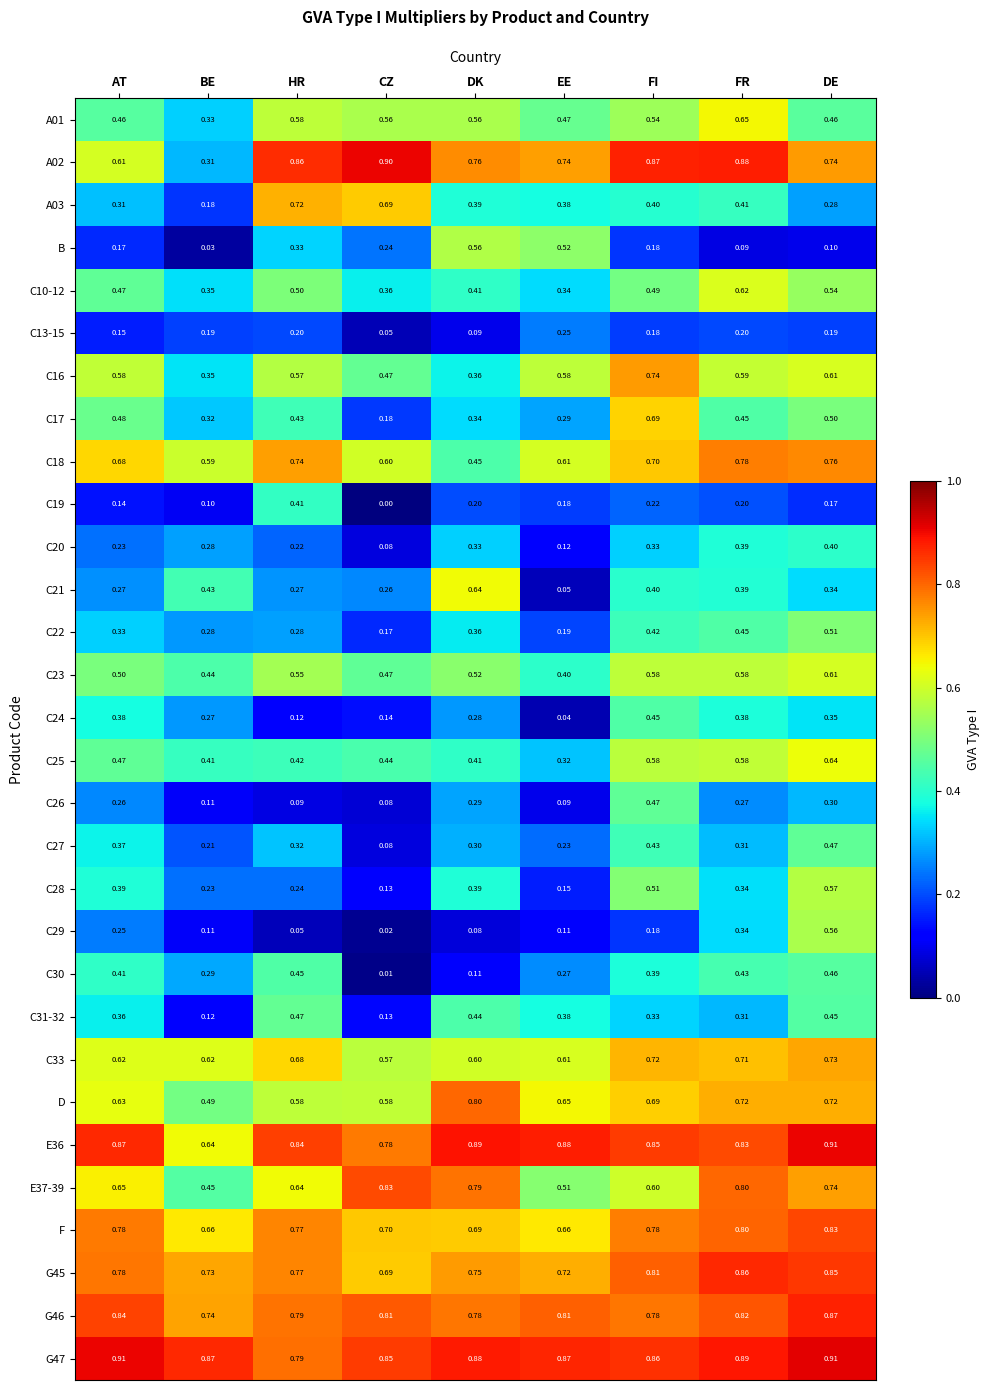

Between BE and DK, which series saw the biggest shift?

B